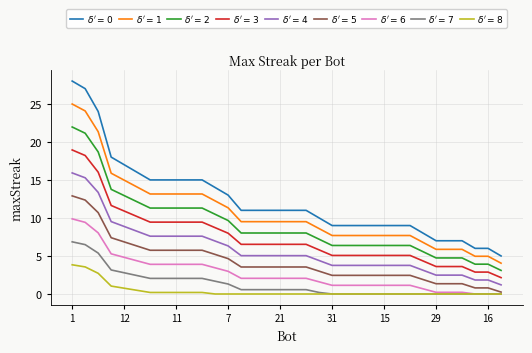

What is the maximum value shown in the chart?

28.0